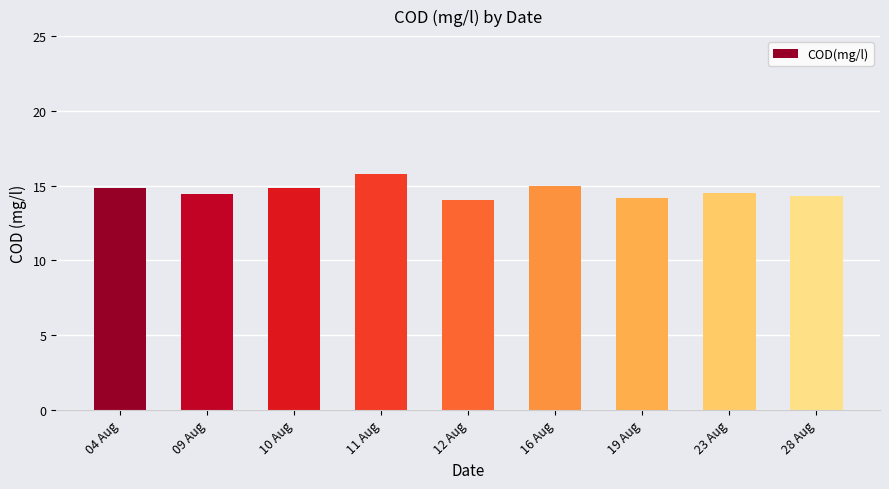

What position from the right is 10 Aug?

7